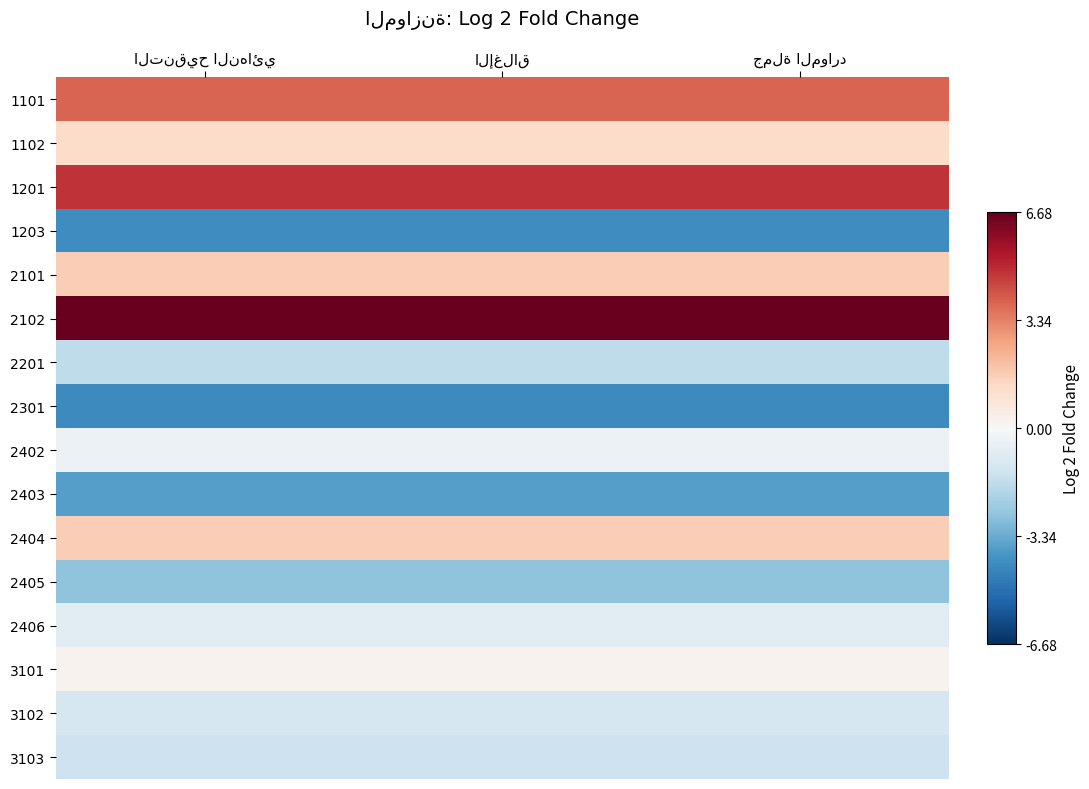

What is the spread (max minus min) of values at الإغلاق?

11.0